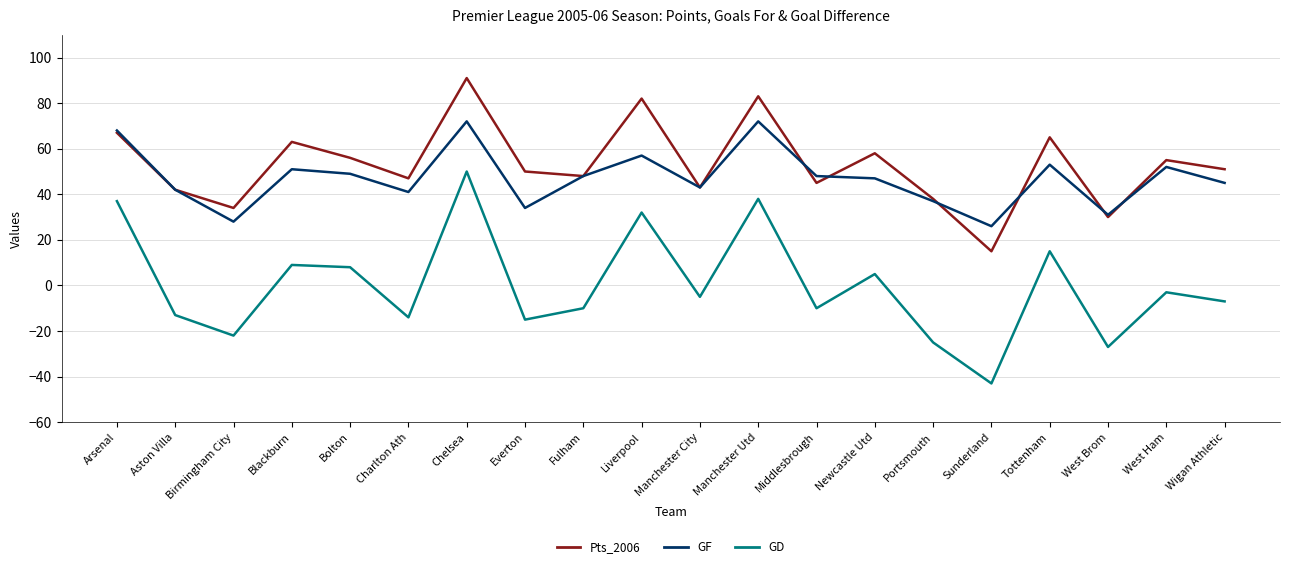

What is the difference between the GD values at Manchester Utd and Fulham?

48